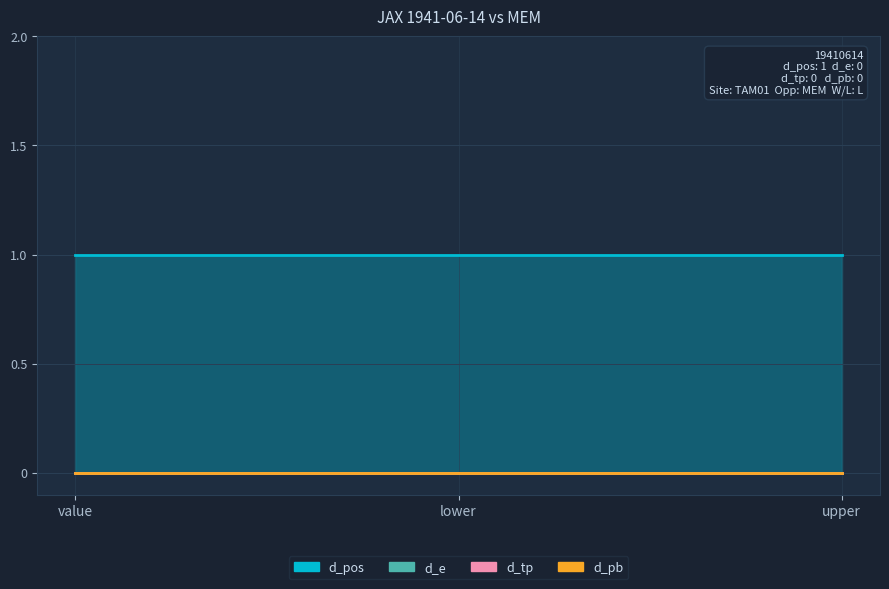

Count the number of categories in the chart.

3